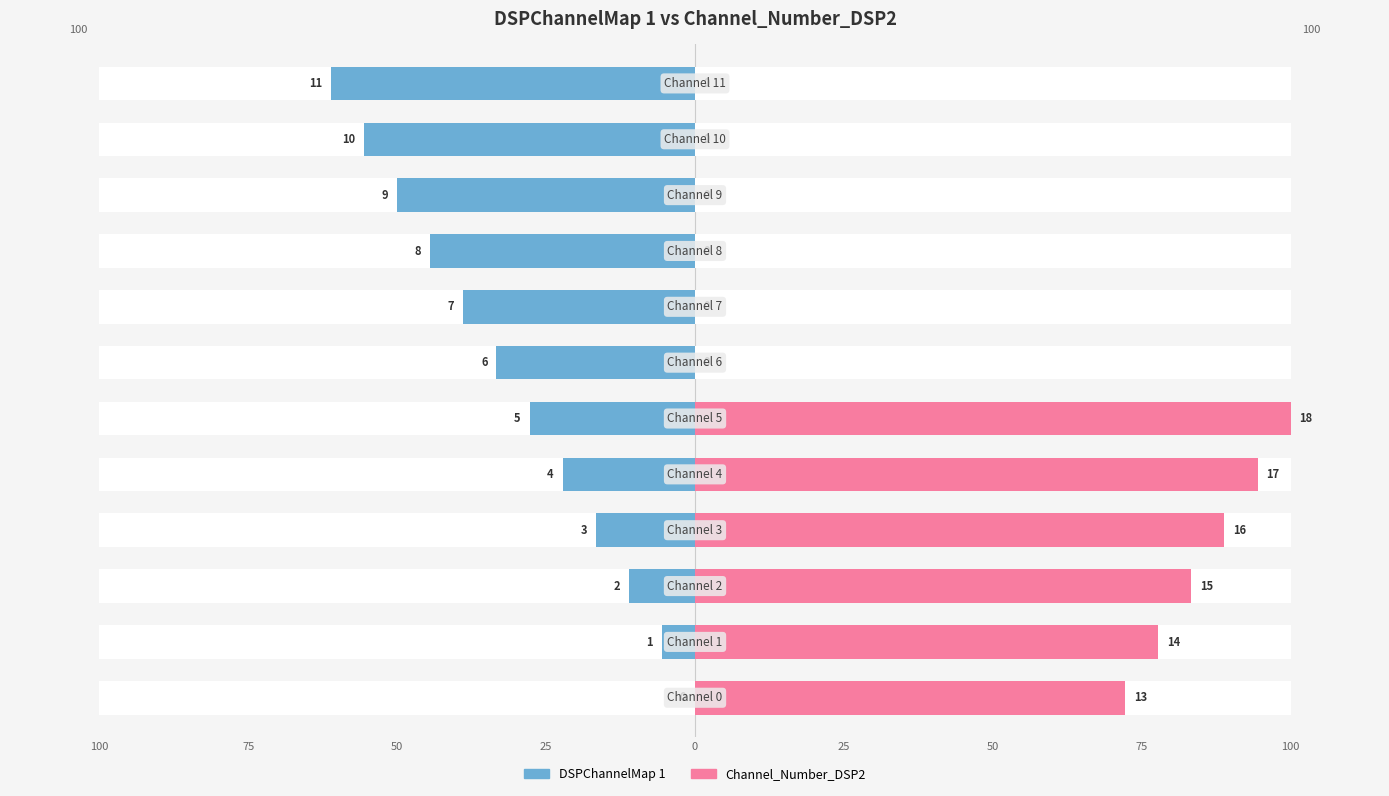

How many positive values does the Channel_Number_DSP2 series have?

6